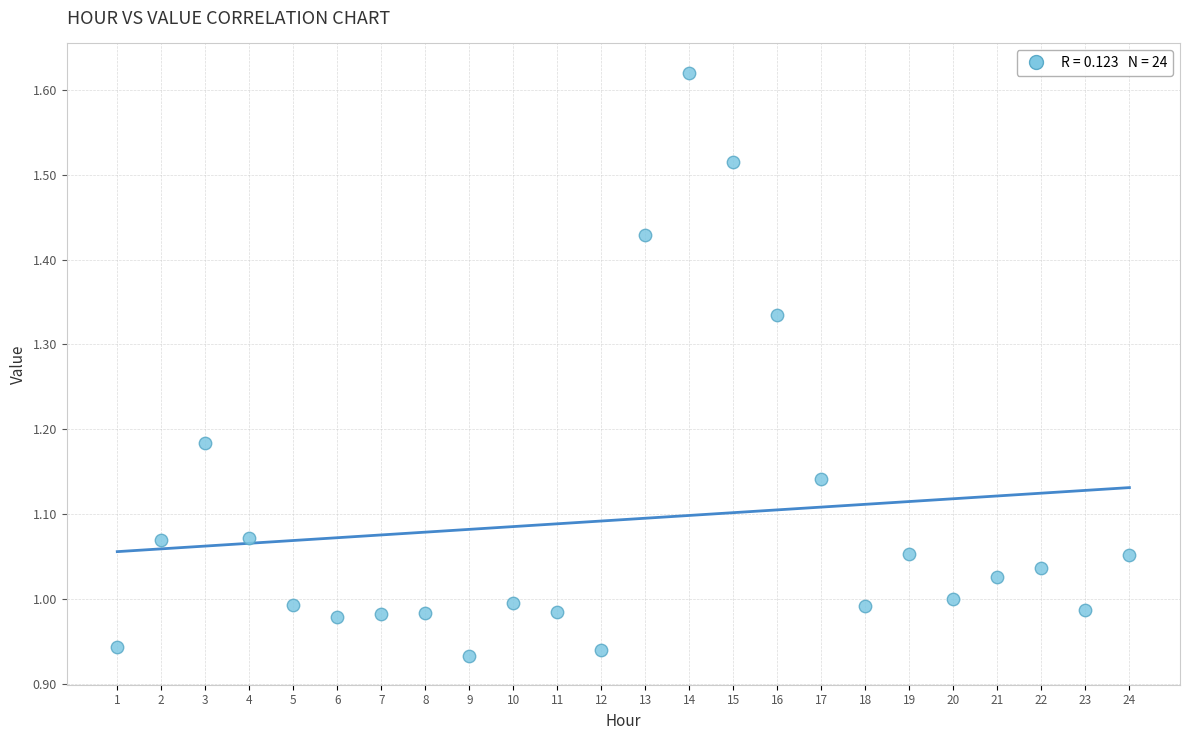

What is the range of Y values (max minus min)?

0.7